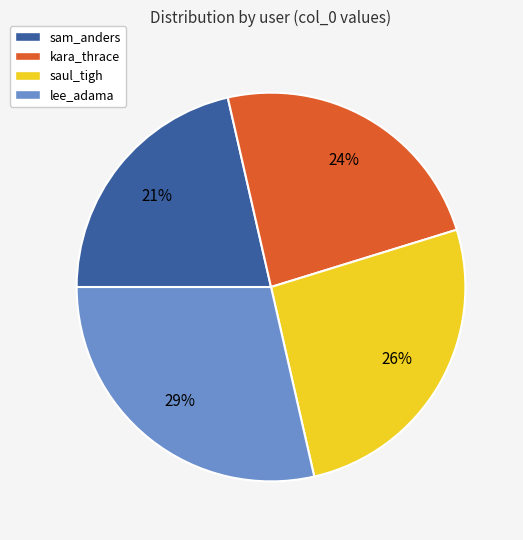

To the nearest percent, what percentage of the pie is lee_adama?

29%